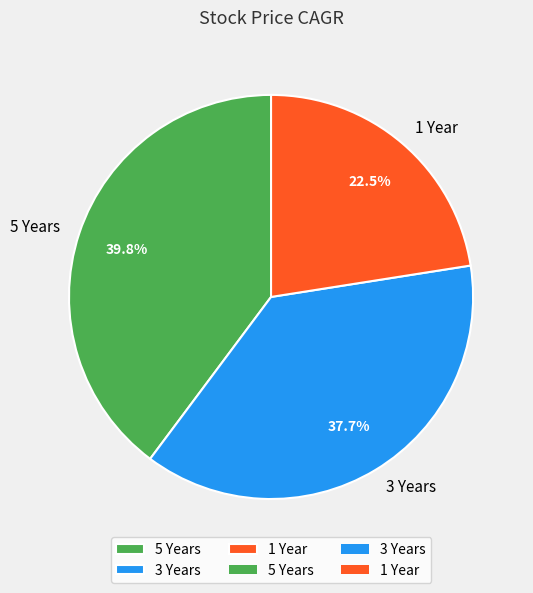

Rank the categories by value from highest to lowest.

5 Years, 3 Years, 1 Year